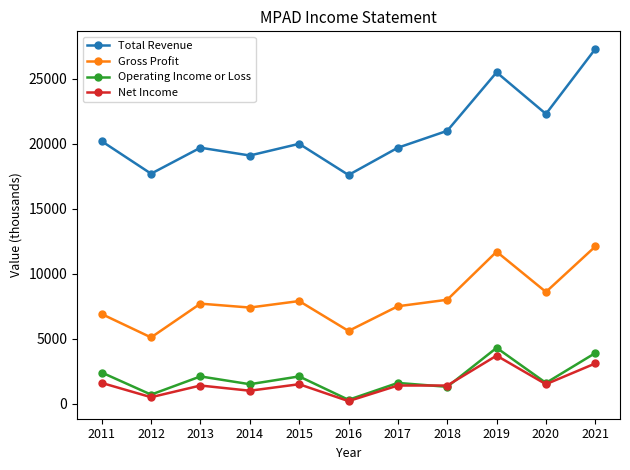

What is the value of the Operating Income or Loss point at the 11th from the left?

3900